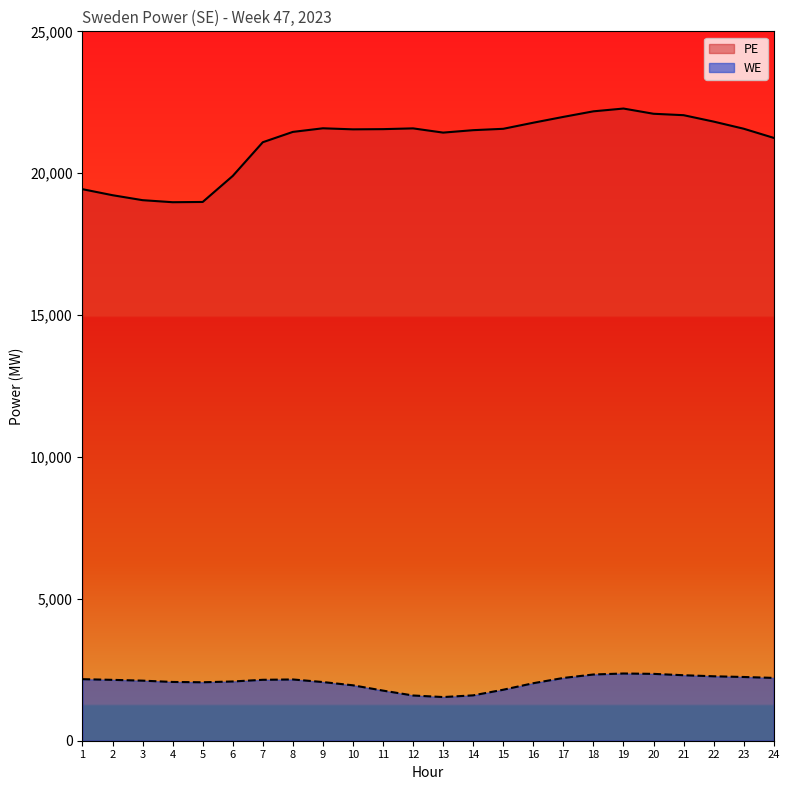

Is it true that WE equals 1594 at 12?

True